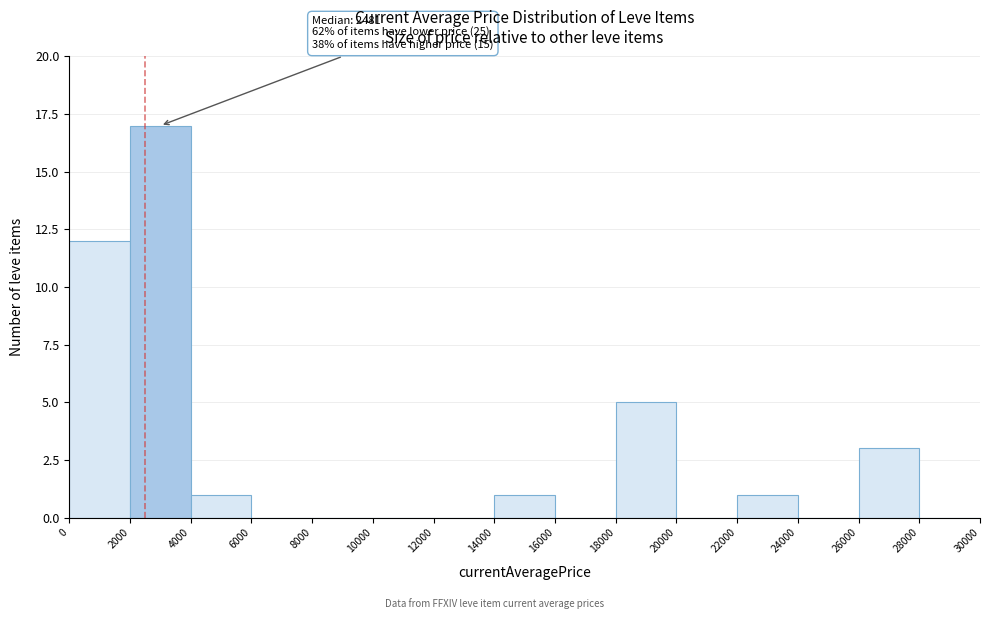

Over which range of the x-axis is the bar tallest?

2000 to 4000